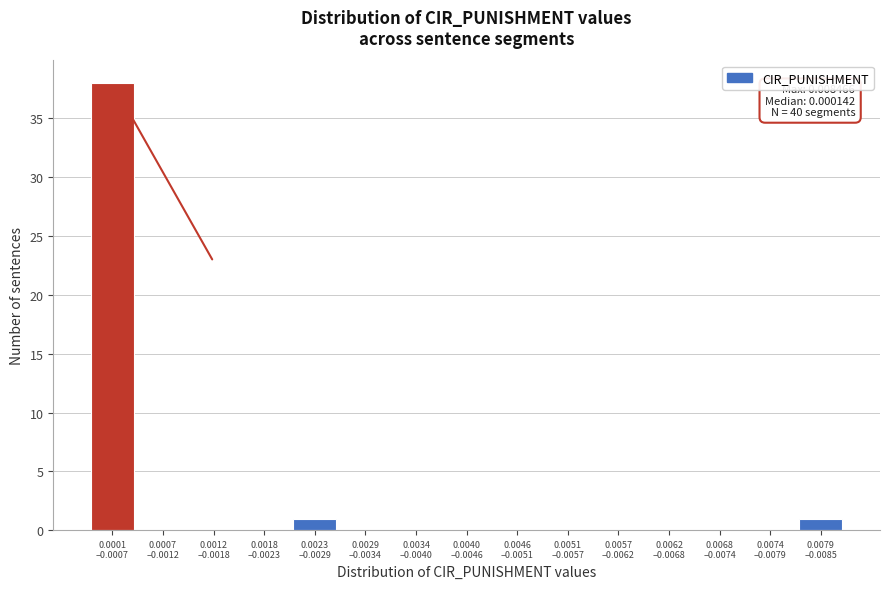

What is the sum of all values?

40